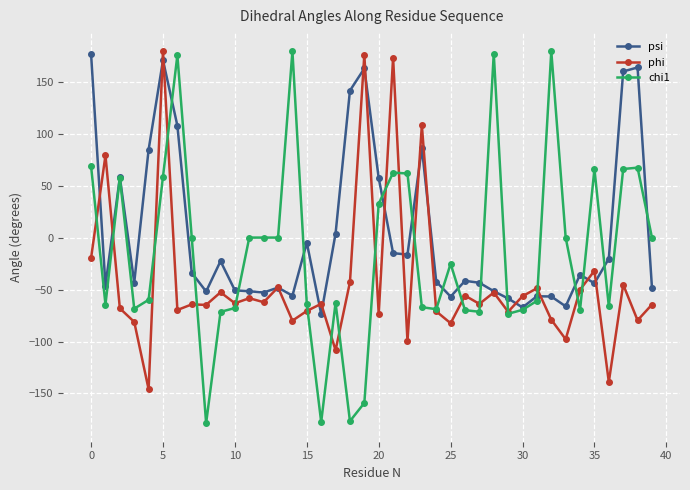

True or false: psi has more than 0 interior local peaks.

True